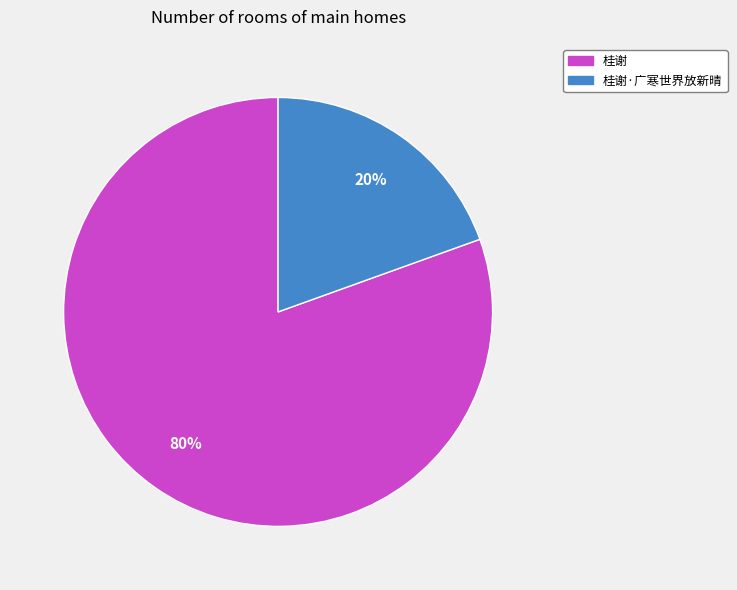

Rank the categories by value from highest to lowest.

桂谢, 桂谢·广寒世界放新晴